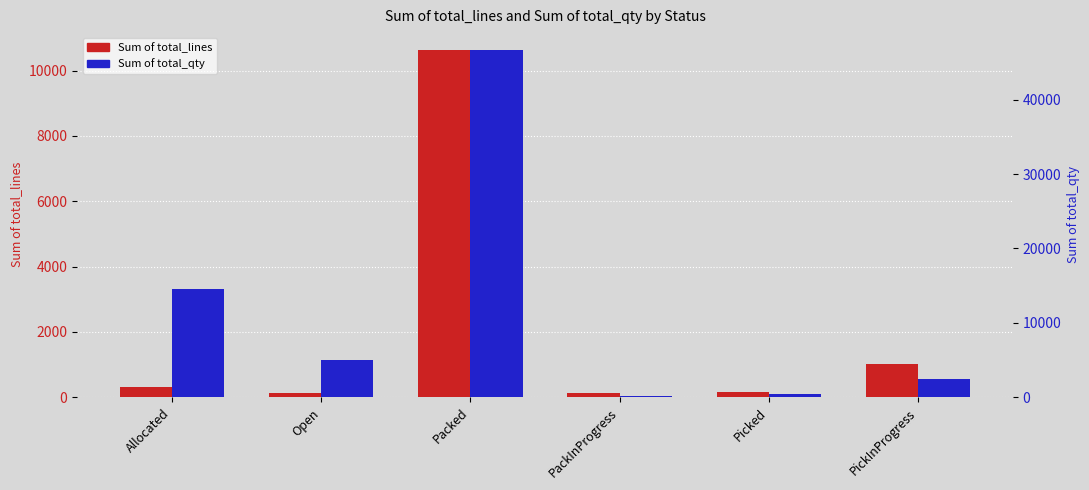

Reading left to right, extract all data points from this chart.

Sum of total_lines: Allocated=316	Open=124	Packed=10643	PackInProgress=134	Picked=169	PickInProgress=1019
Sum of total_qty: Allocated=14558	Open=5073	Packed=46734	PackInProgress=190	Picked=468	PickInProgress=2525